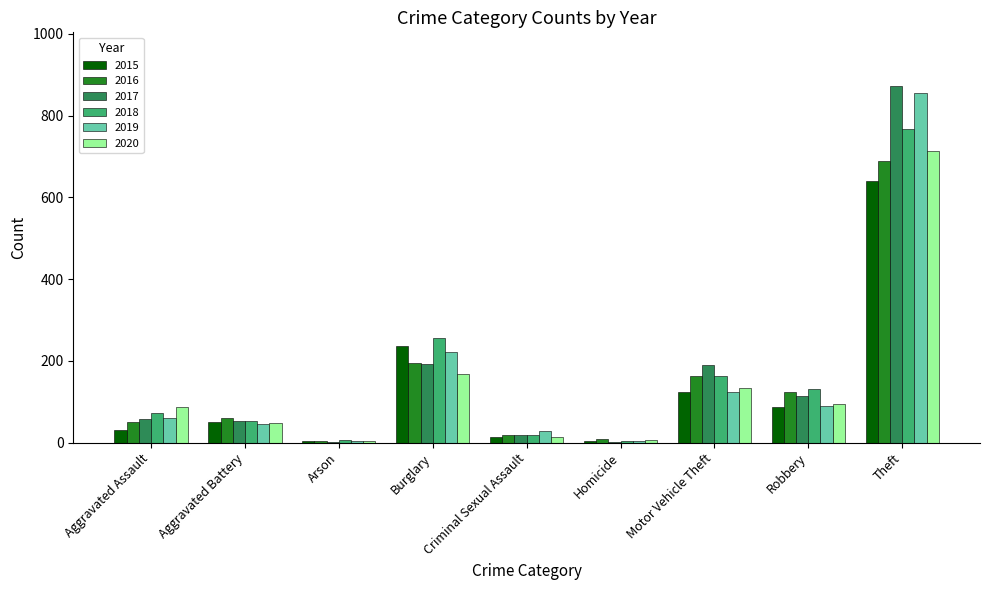

What is the sum of all 2016 values?

1309